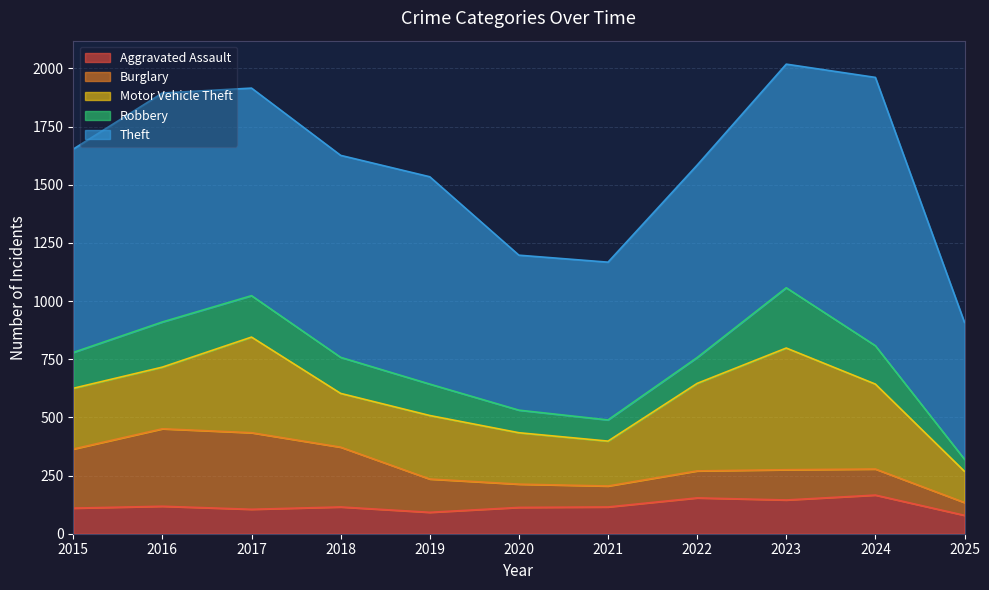

How many lines are shown in the chart?

5